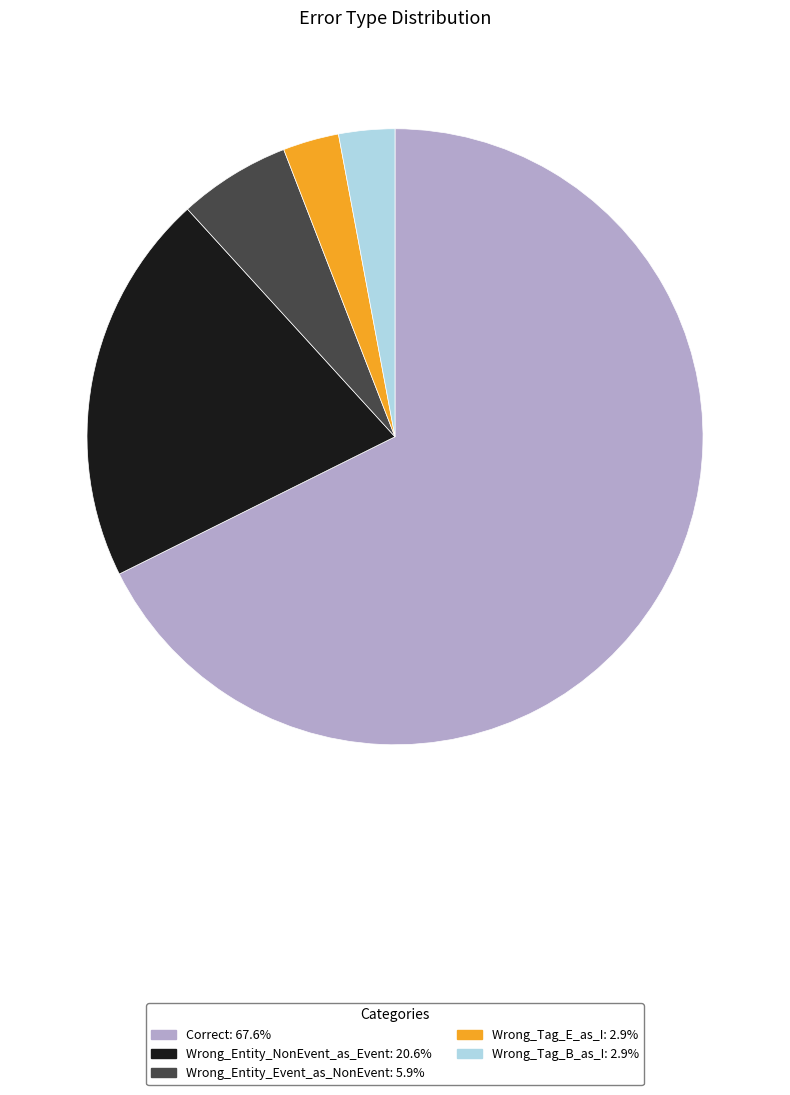

Combined, do Wrong_Entity_NonEvent_as_Event: 20.6% and Correct: 67.6% account for over 50%?

Yes